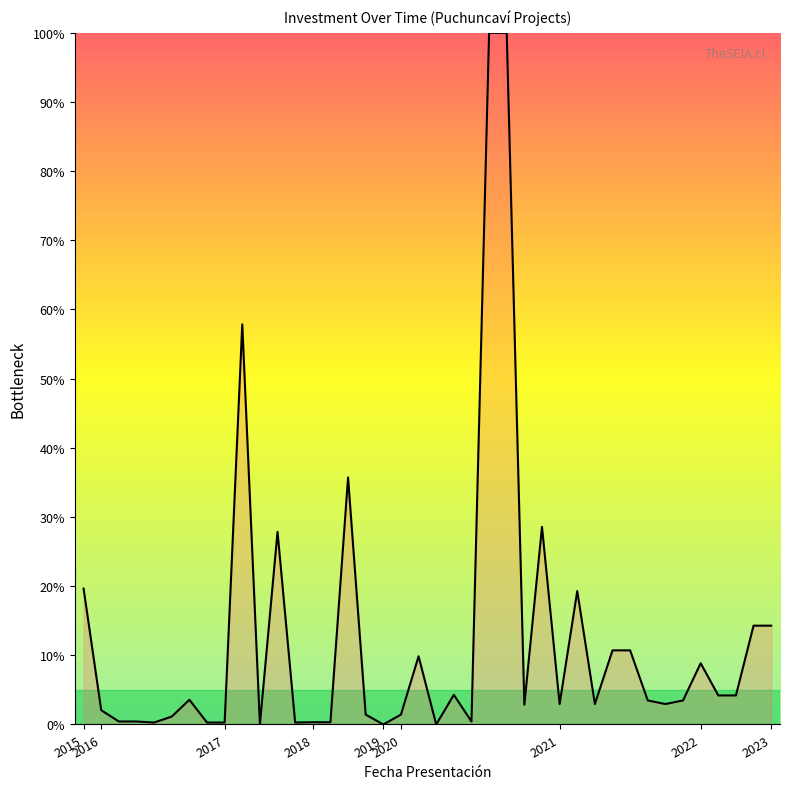

What is the difference between the maximum and minimum values?

100.0